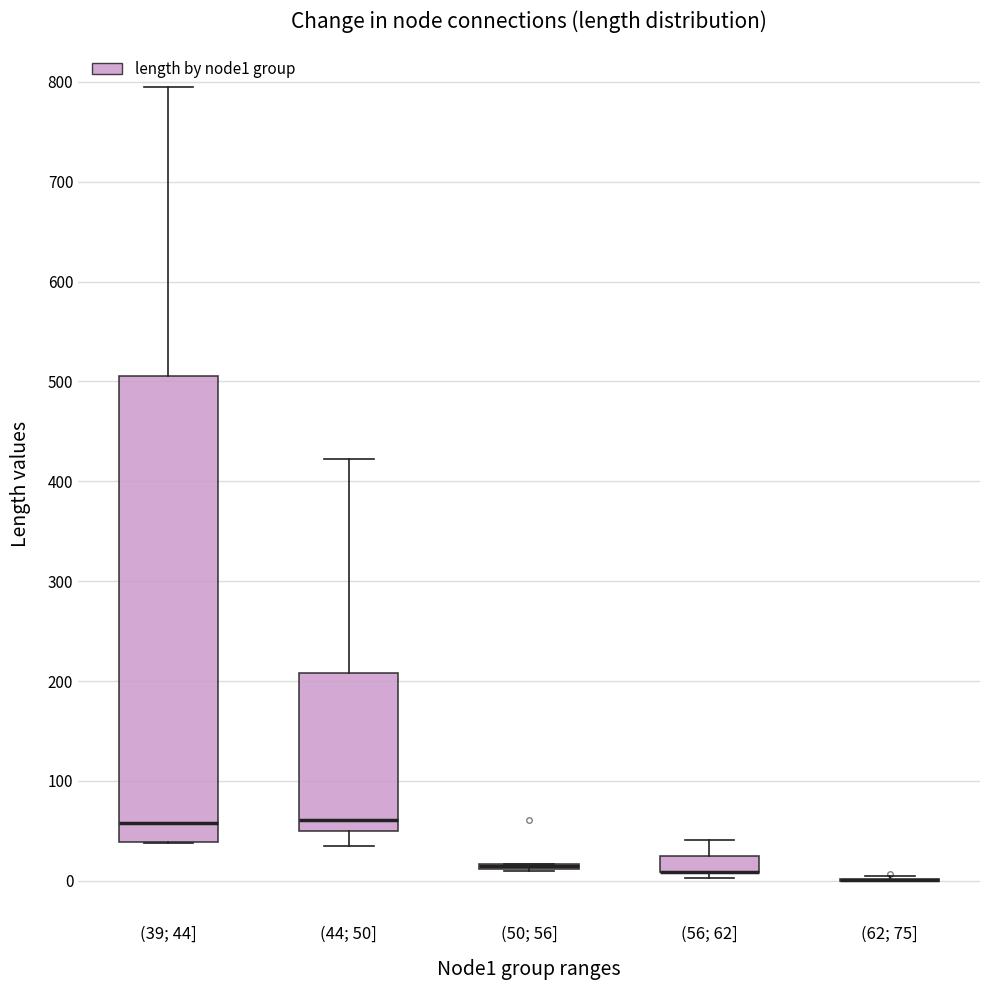

Which box is the tallest, from its lower edge to its upper edge?

(39; 44]